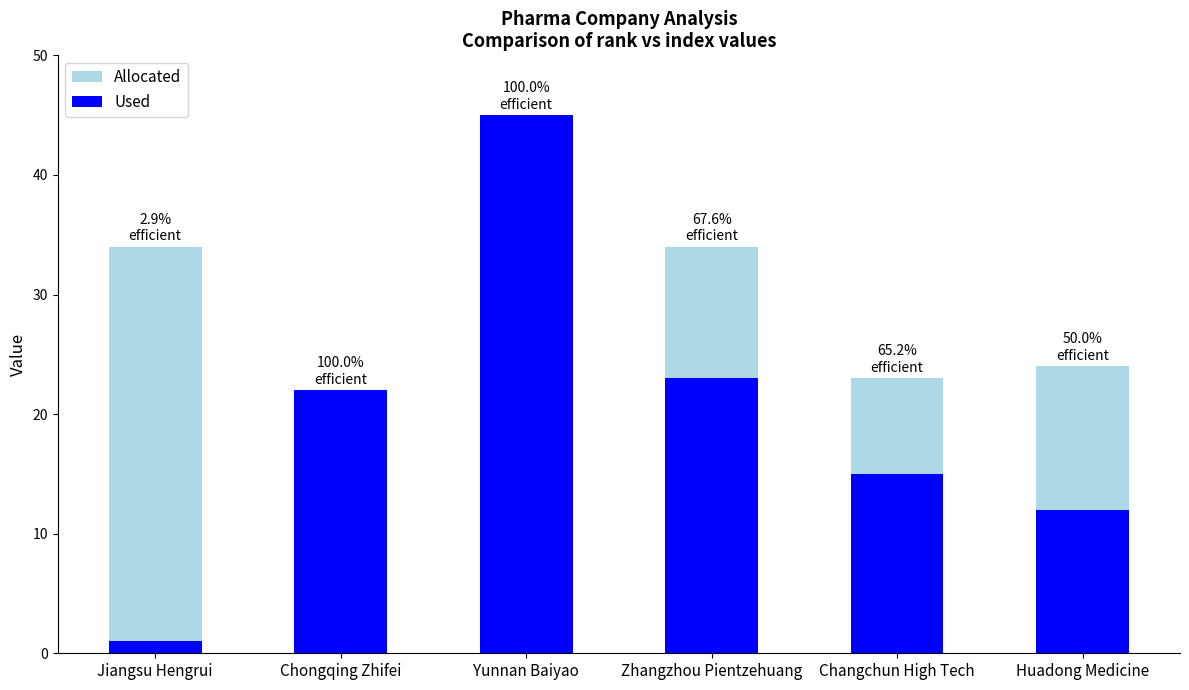

Between Yunnan Baiyao and Huadong Medicine, which is larger?

Yunnan Baiyao